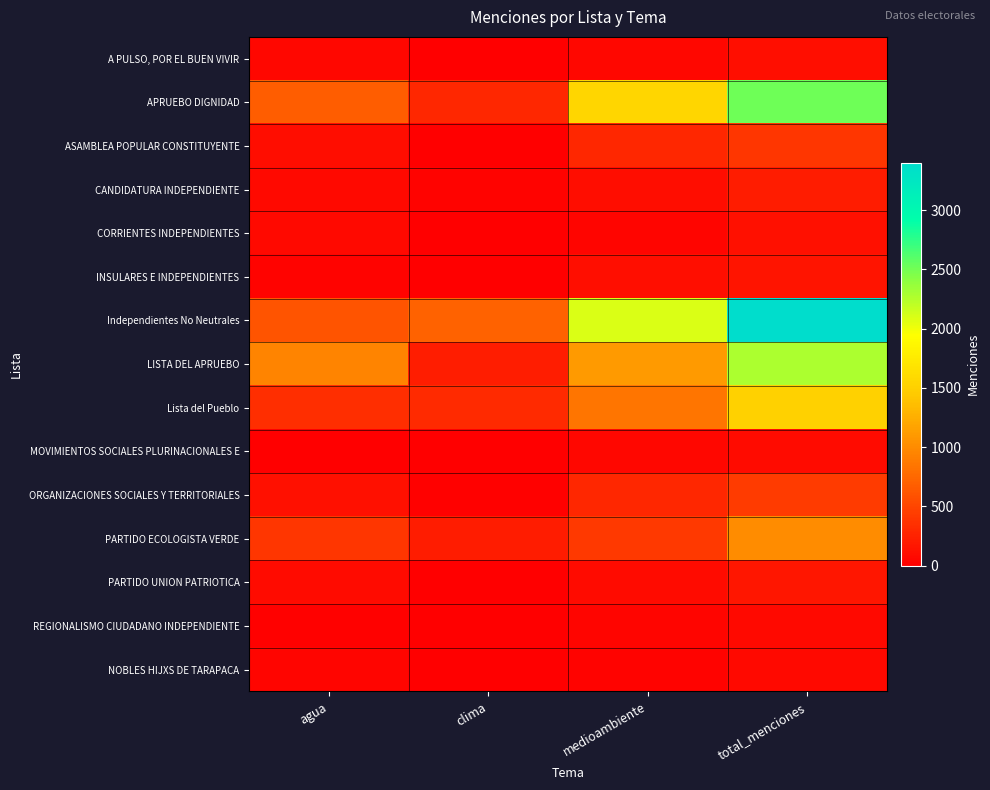

Which series has the largest total across all categories?

Independientes No Neutrales